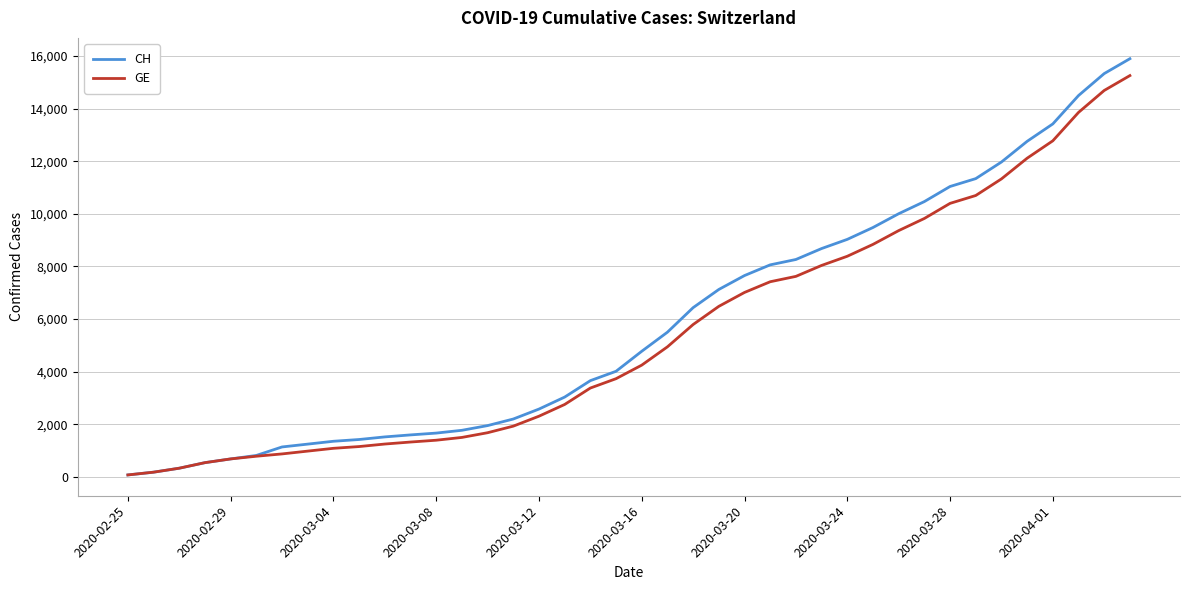

What is the greatest value displayed?

15900